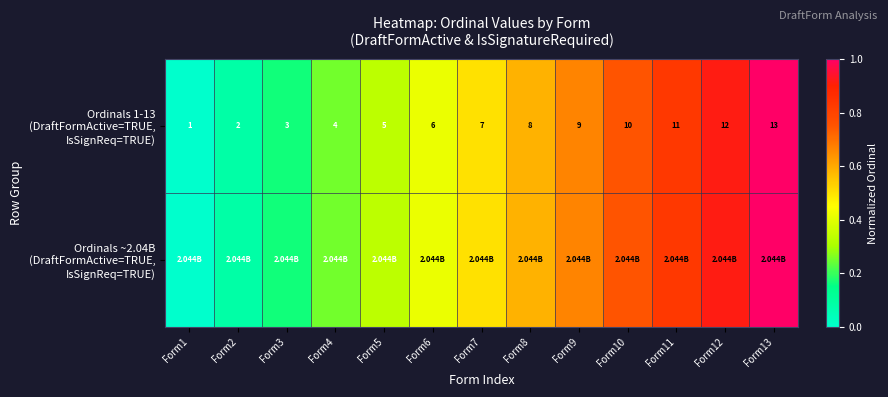

Which category has the highest value in the Ordinals ~2.04B (DraftFormActive=TRUE, IsSignReq=TRUE) series?

Form13